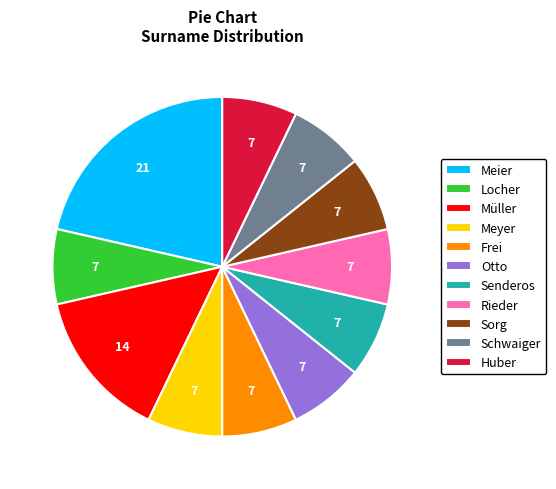

Does any single category account for the majority?

No